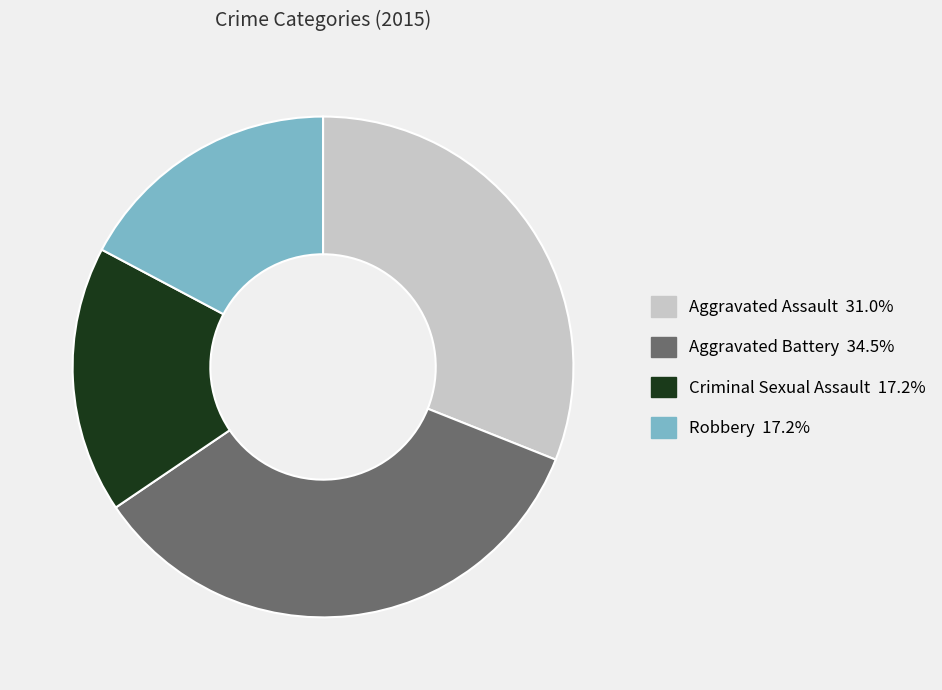

Is there a majority slice in this chart?

No